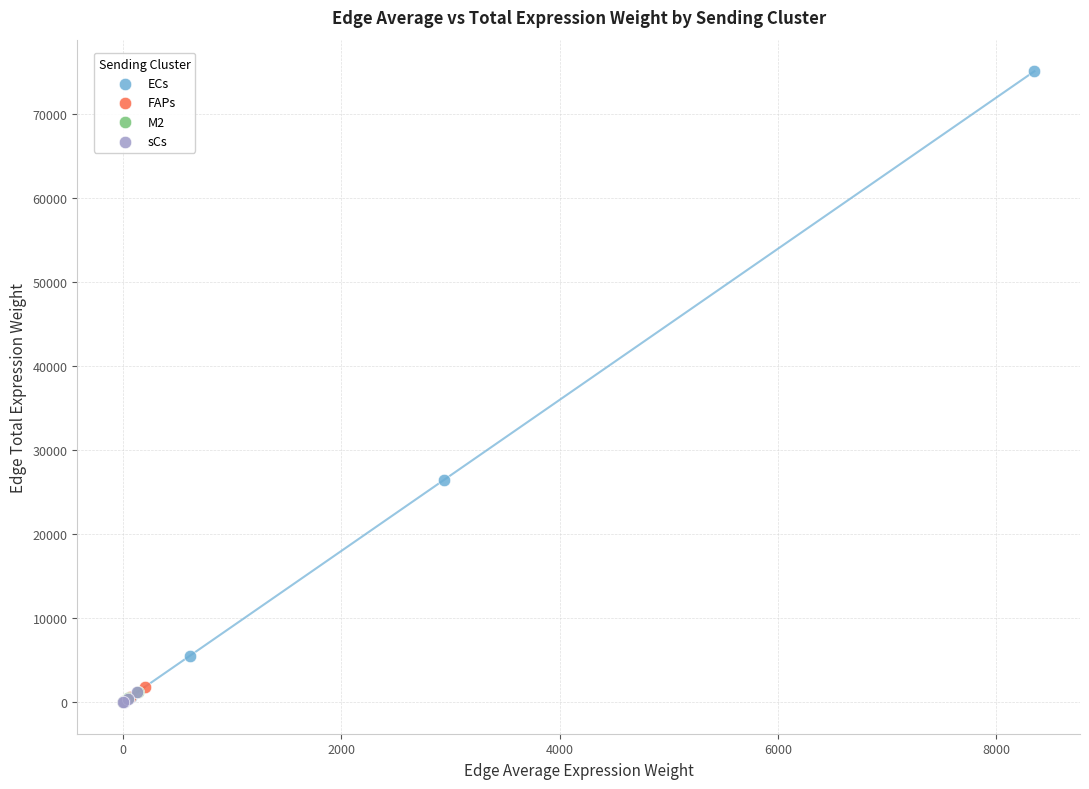

Which series contains the highest Y value?

ECs